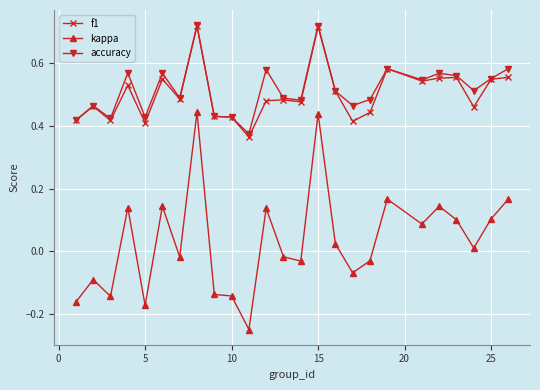

True or false: kappa and accuracy cross at least once.

False